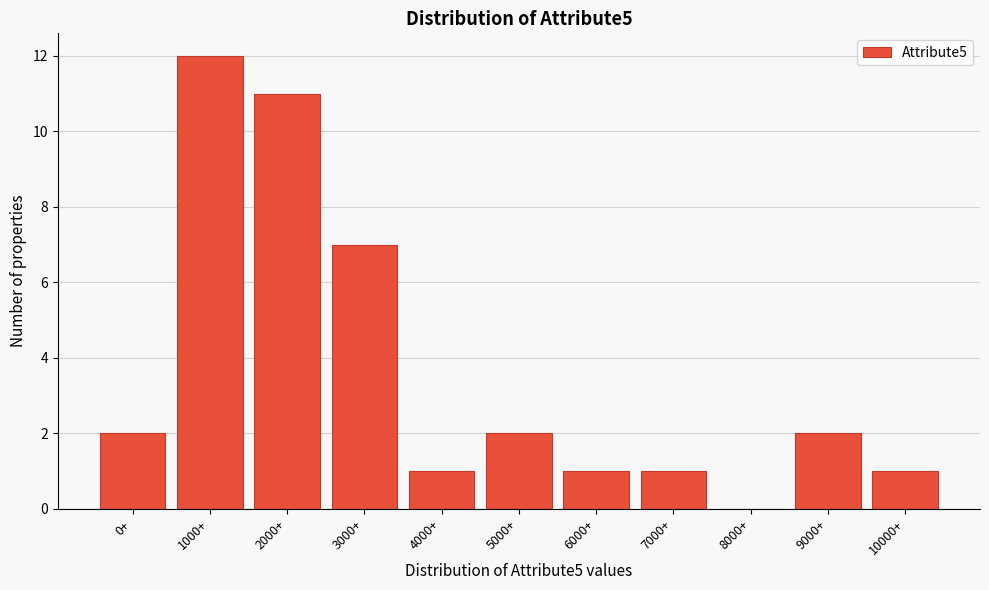

Reading left to right, what are all the values shown in this chart?

0+=2	1000+=12	2000+=11	3000+=7	4000+=1	5000+=2	6000+=1	7000+=1	8000+=0	9000+=2	10000+=1